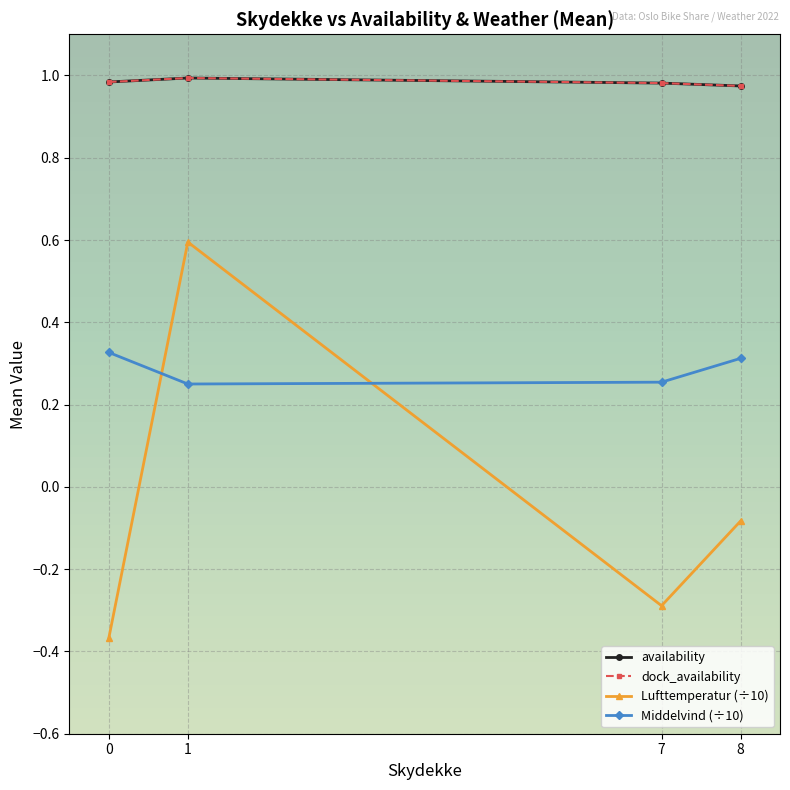

Does the chart have visible grid lines?

Yes